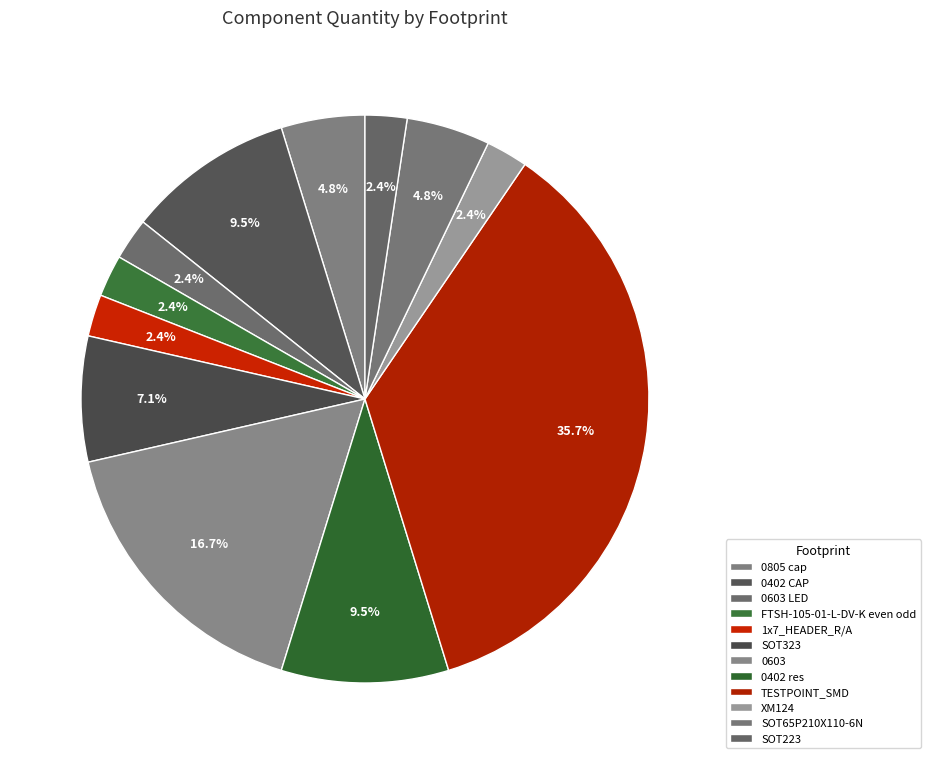

True or false: SOT223 accounts for 9% of the total.

False